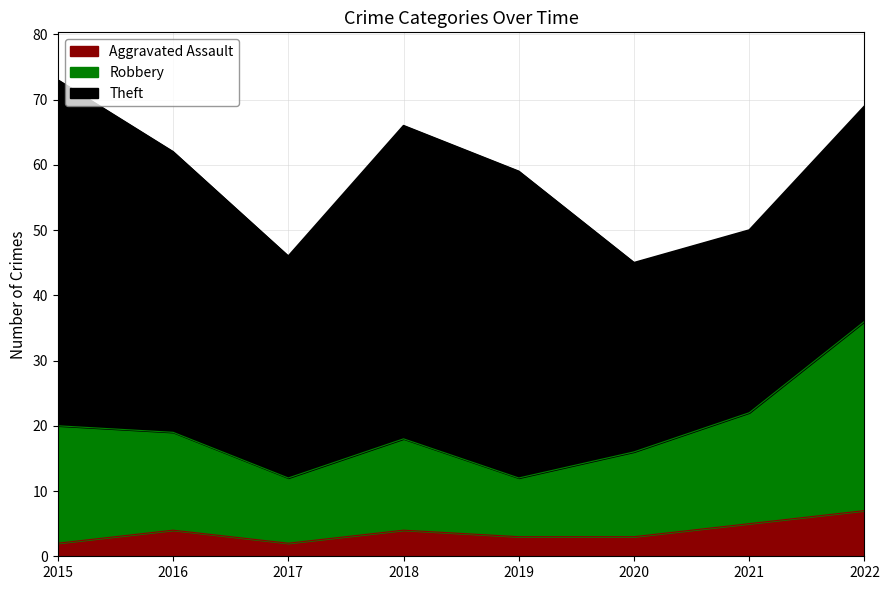

What is the total value across all series at 2021?

50